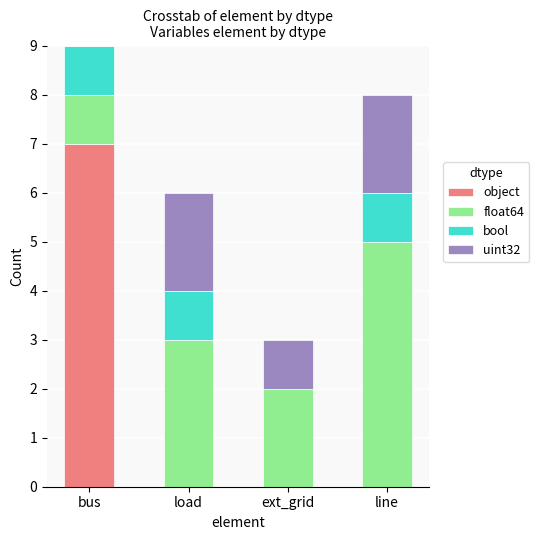

At which category is the sum across all series the highest?

bus